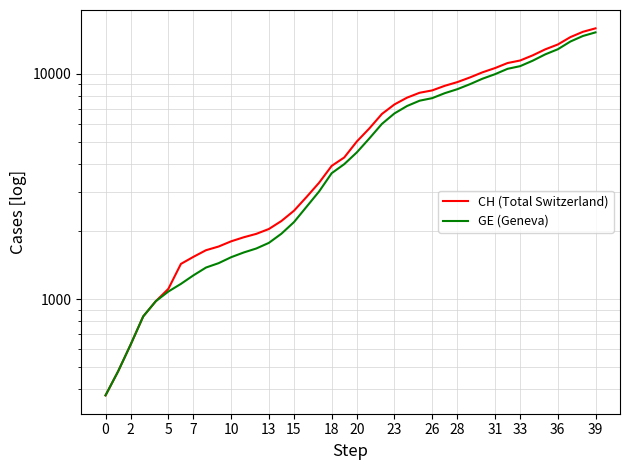

At how many categories does at least one series exceed 5654?

19